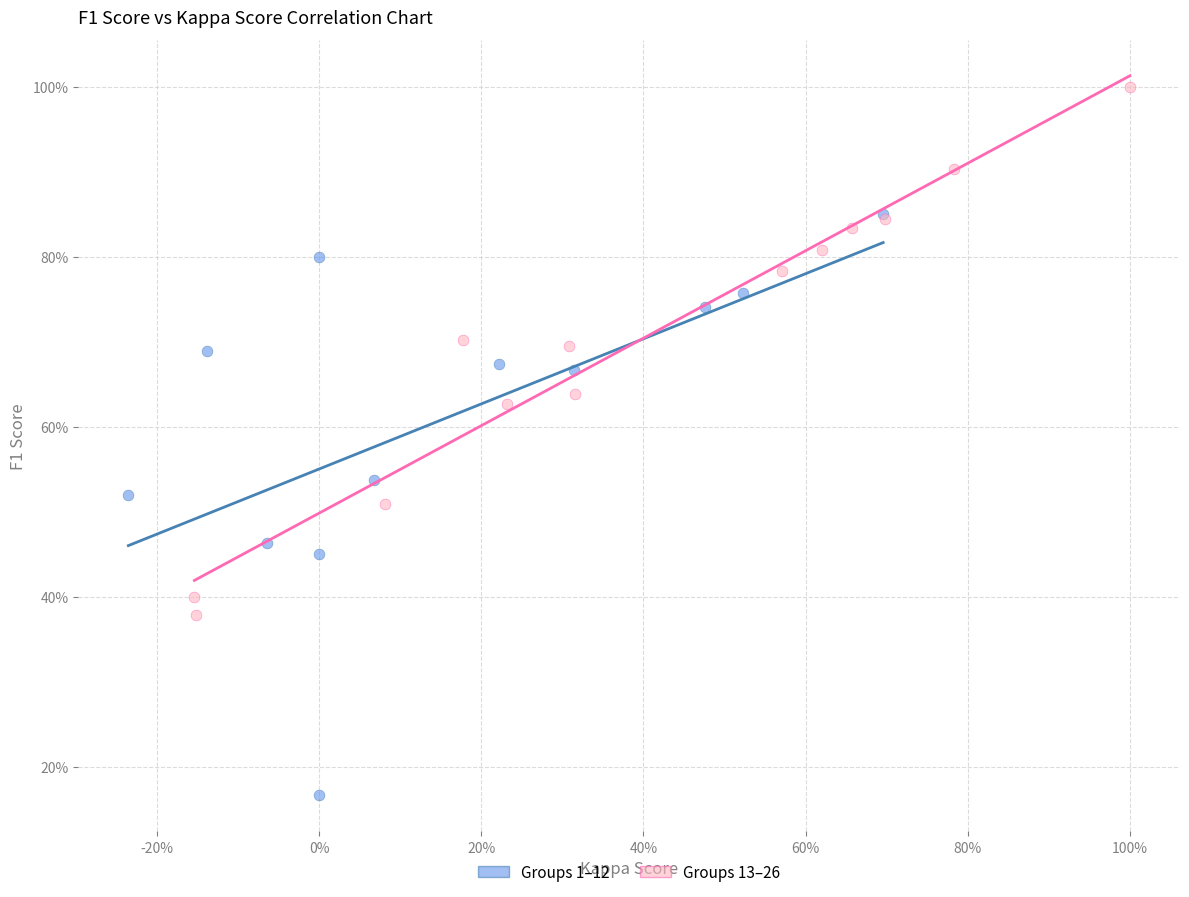

Which series reaches the minimum Y coordinate?

Groups 1–12